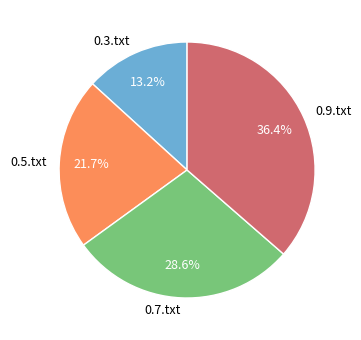

Does 0.3.txt represent more than half of the total?

No